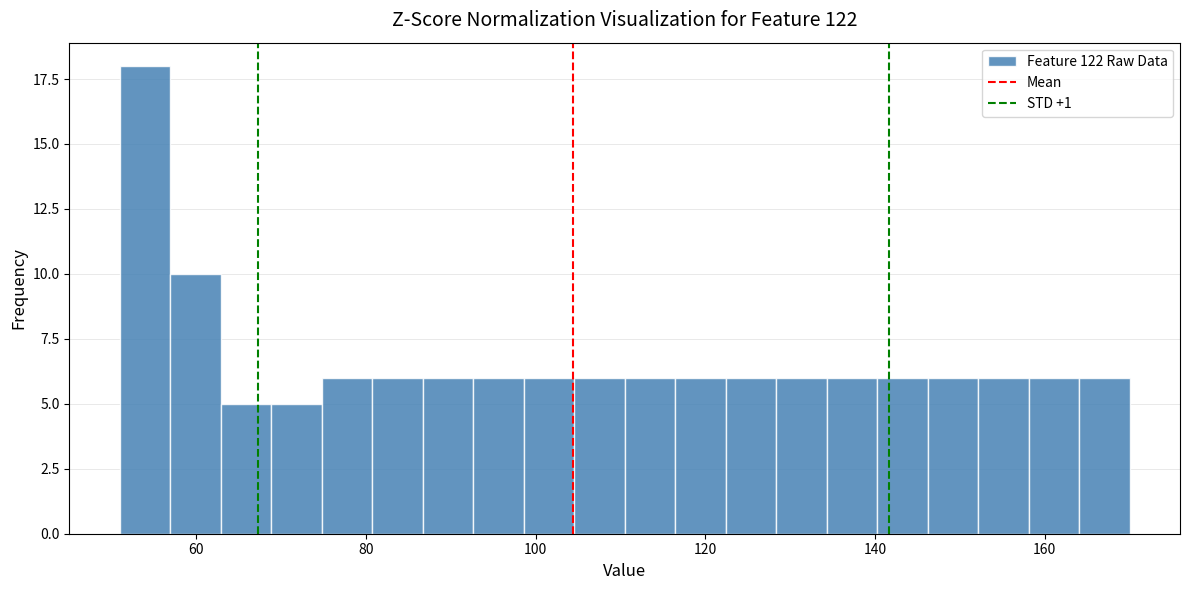

Around what value on the x-axis is the tallest bar? Give the approximate position of its centre, as read against the axis.

54